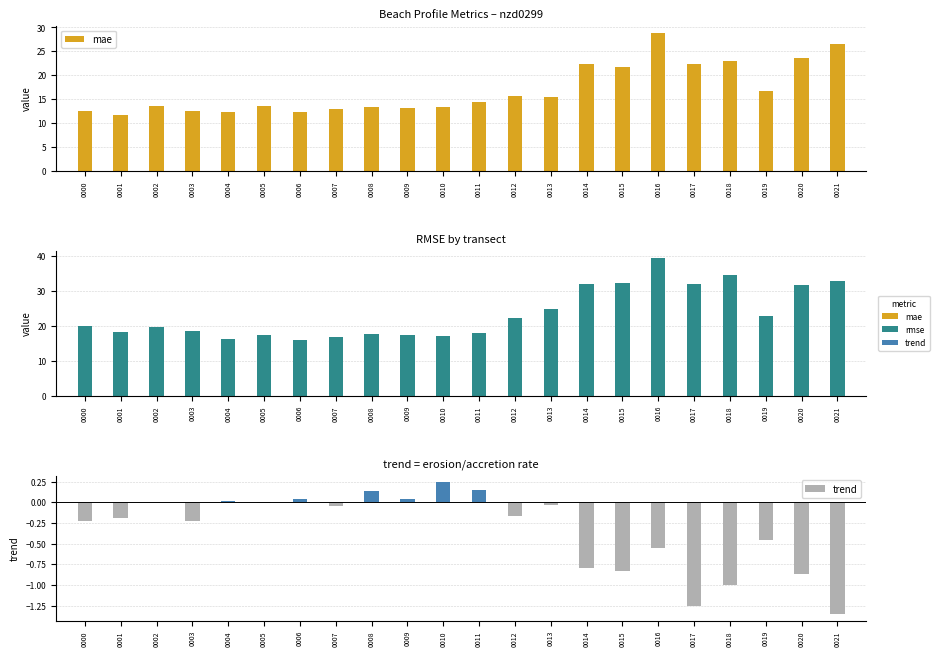

Reading left to right, list all the values displayed in this chart.

mae: 0000=12.5	0001=11.7	0002=13.6	0003=12.5	0004=12.2	0005=13.5	0006=12.2	0007=12.8	0008=13.4	0009=13.2	0010=13.3	0011=14.3	0012=15.6	0013=15.3	0014=22.2	0015=21.7	0016=28.9	0017=22.4	0018=23.0	0019=16.7	0020=23.7	0021=26.6
rmse: 0000=20.1	0001=18.3	0002=19.6	0003=18.5	0004=16.1	0005=17.5	0006=16.1	0007=16.9	0008=17.7	0009=17.4	0010=17.0	0011=18.1	0012=22.3	0013=25.0	0014=32.0	0015=32.3	0016=39.7	0017=32.2	0018=34.6	0019=23.0	0020=31.8	0021=33.0
trend: 0000=-0.2	0001=-0.2	0002=0.0	0003=-0.2	0004=0.0	0005=-0.0	0006=0.0	0007=-0.0	0008=0.1	0009=0.0	0010=0.2	0011=0.1	0012=-0.2	0013=-0.0	0014=-0.8	0015=-0.8	0016=-0.6	0017=-1.2	0018=-1.0	0019=-0.5	0020=-0.9	0021=-1.4